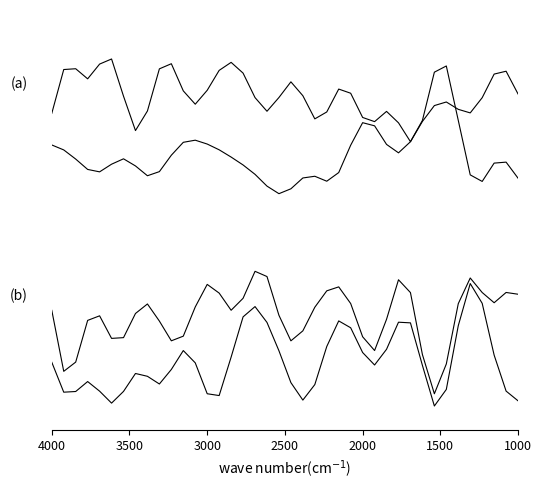

Rank the series at 4000 from highest to lowest value.

T8, P7, T7, P8